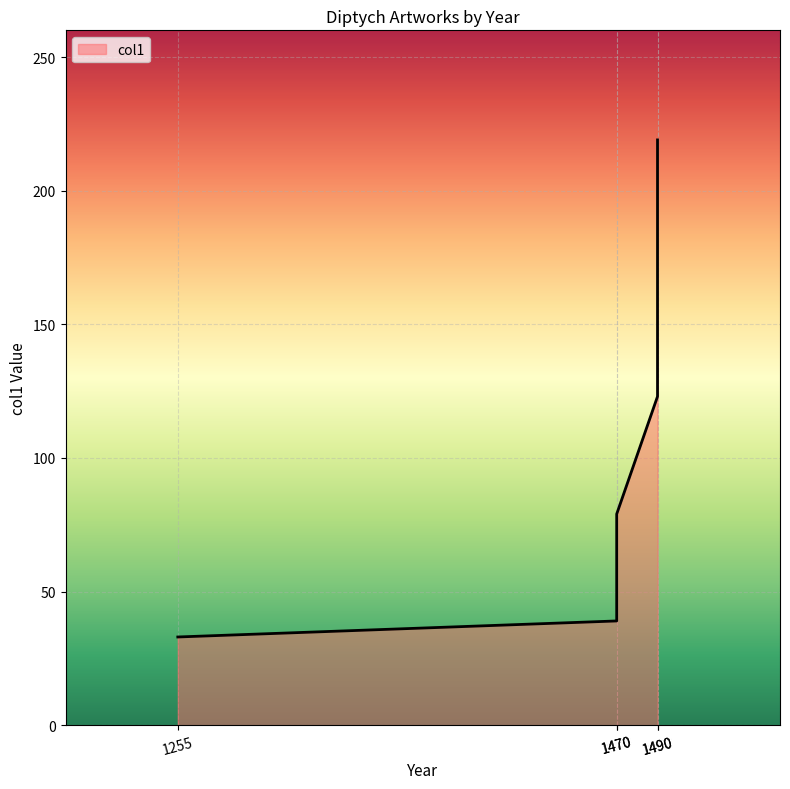

What is the smallest value displayed?

33